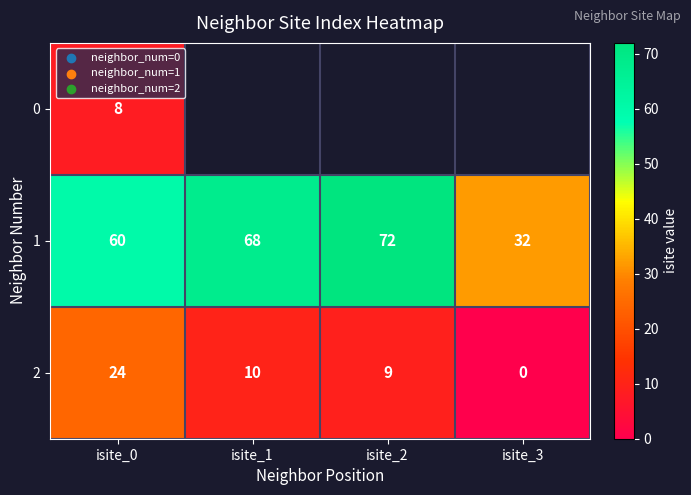

Which category has the lowest value in the 2 series?

isite_3